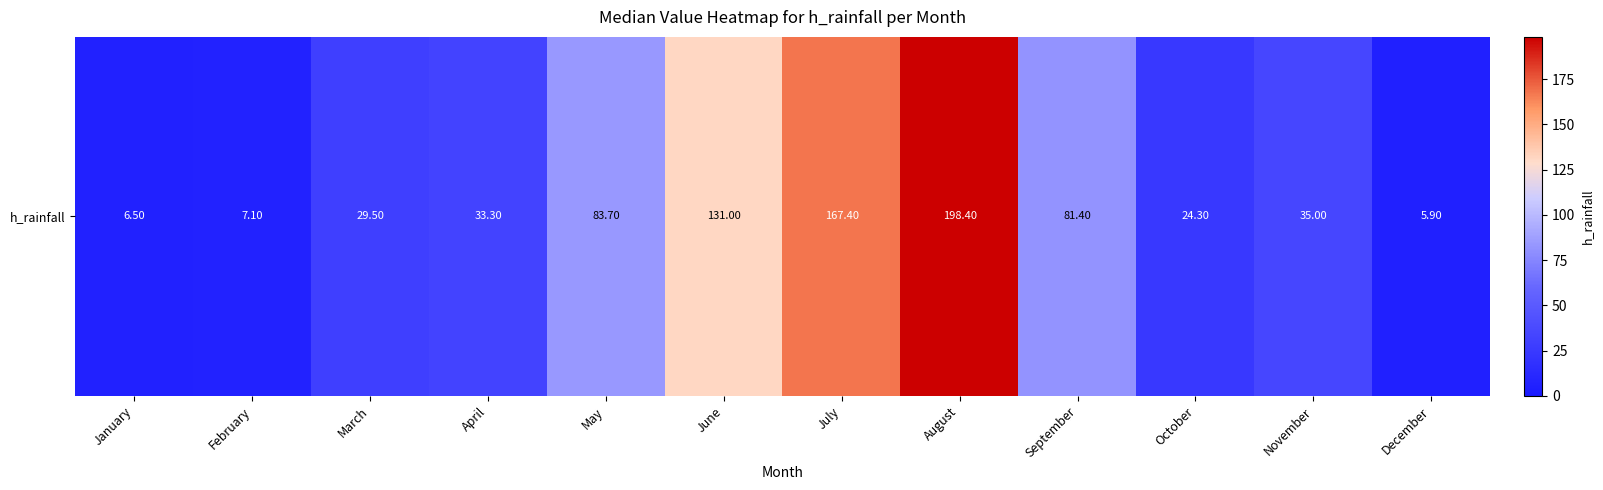

Which has a higher value, June or April?

June